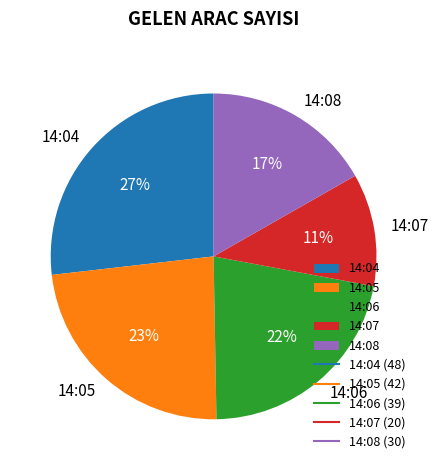

To the nearest percent, what is the difference between the largest and smallest slice percentages?

16%